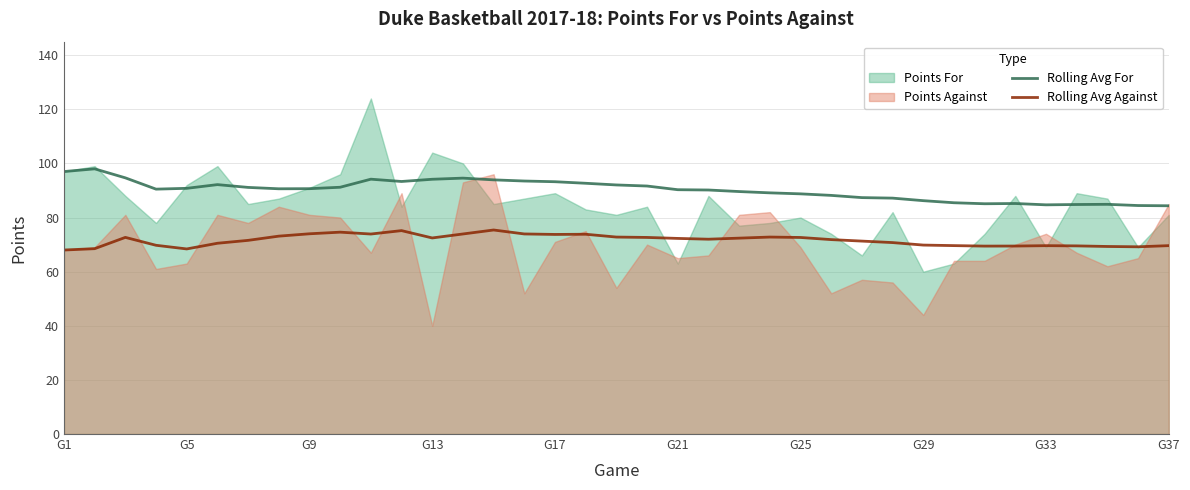

True or false: Rolling Avg Against has a value of 37.3 at G21.

False